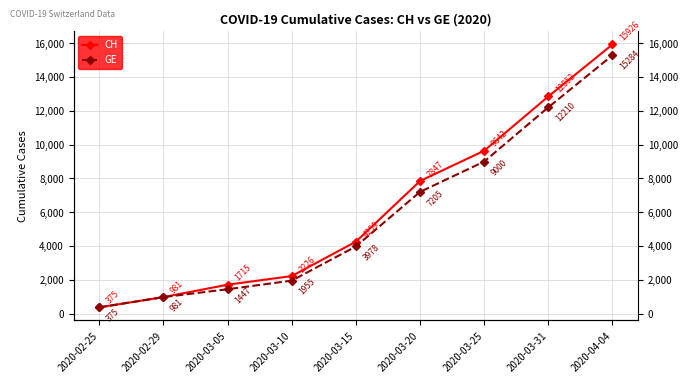

Read the CH value at 2020-04-04.

15926